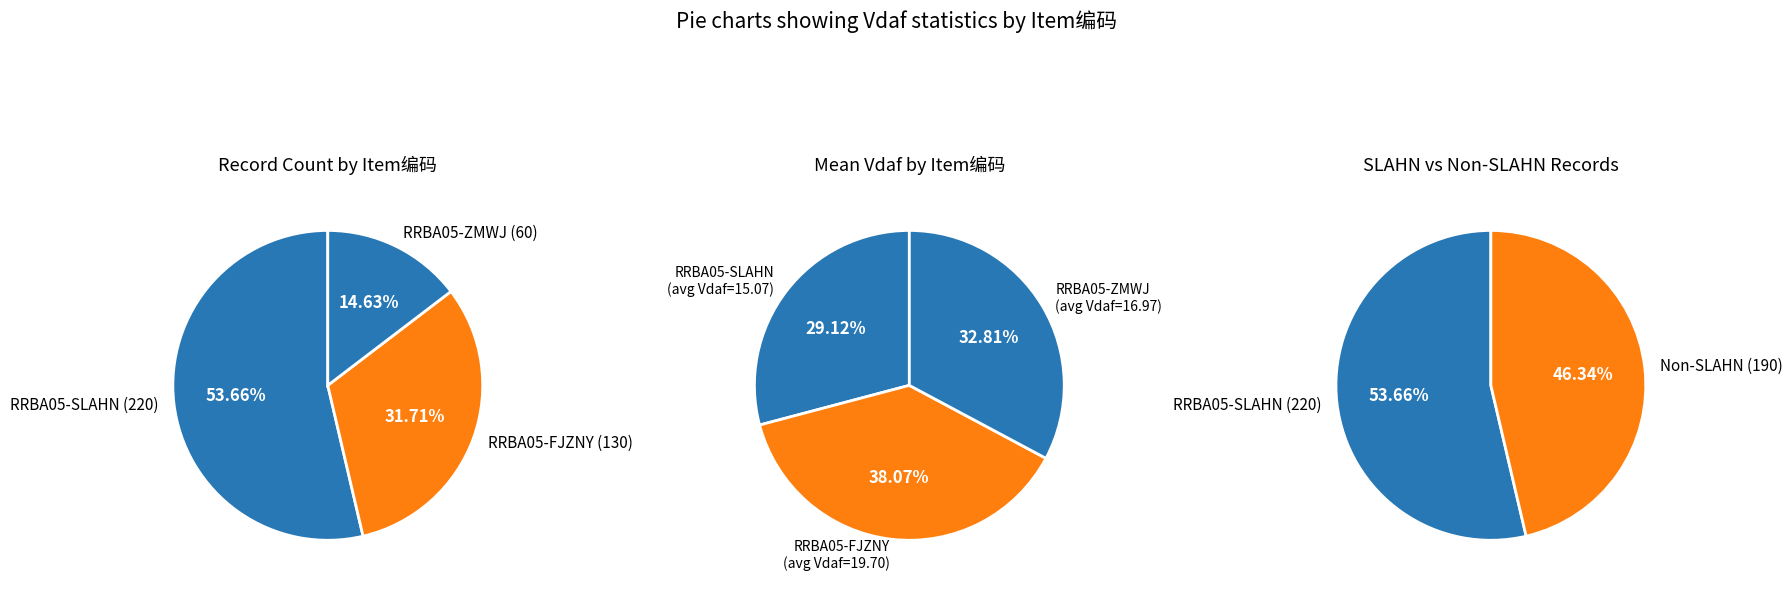

Rank the categories by value from highest to lowest.

RRBA05-FJZNY, RRBA05-ZMWJ, RRBA05-SLAHN